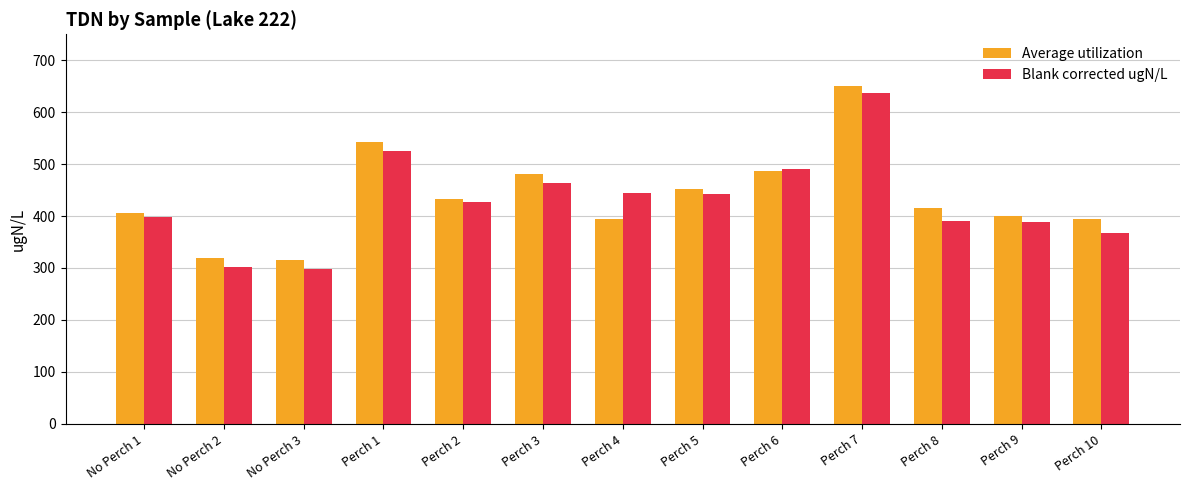

How many values in the Blank corrected ugN/L series exceed 426?

7